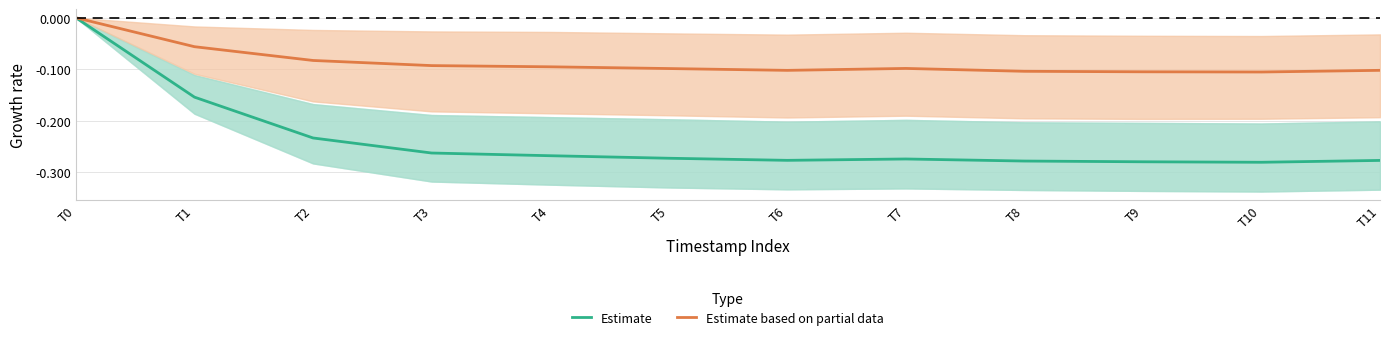

Reading left to right, what are all the values shown in this chart?

Estimate: 0.0	-0.2	-0.2	-0.3	-0.3	-0.3	-0.3	-0.3	-0.3	-0.3	-0.3	-0.3
Estimate based on partial data: 0.0	-0.1	-0.1	-0.1	-0.1	-0.1	-0.1	-0.1	-0.1	-0.1	-0.1	-0.1